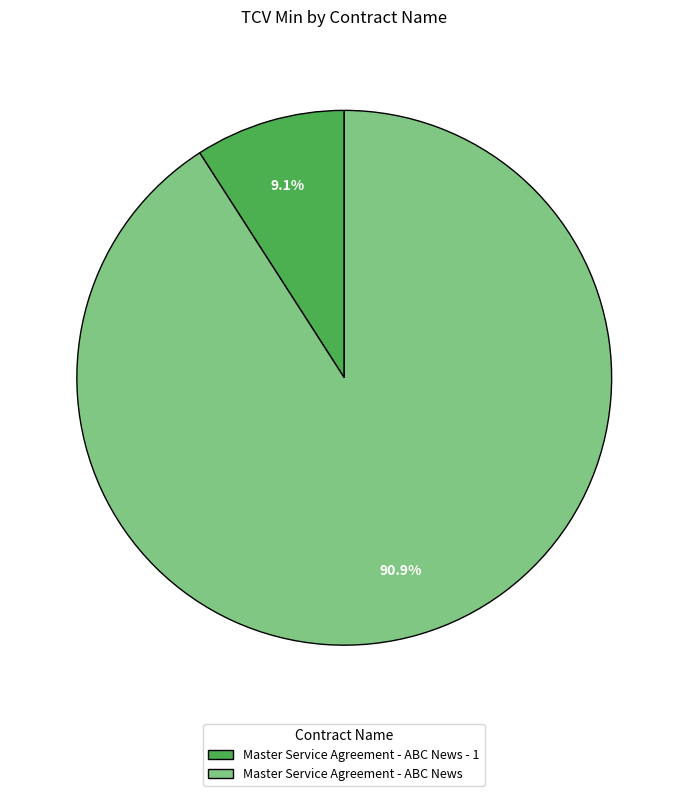

How many segments does this pie chart have?

2